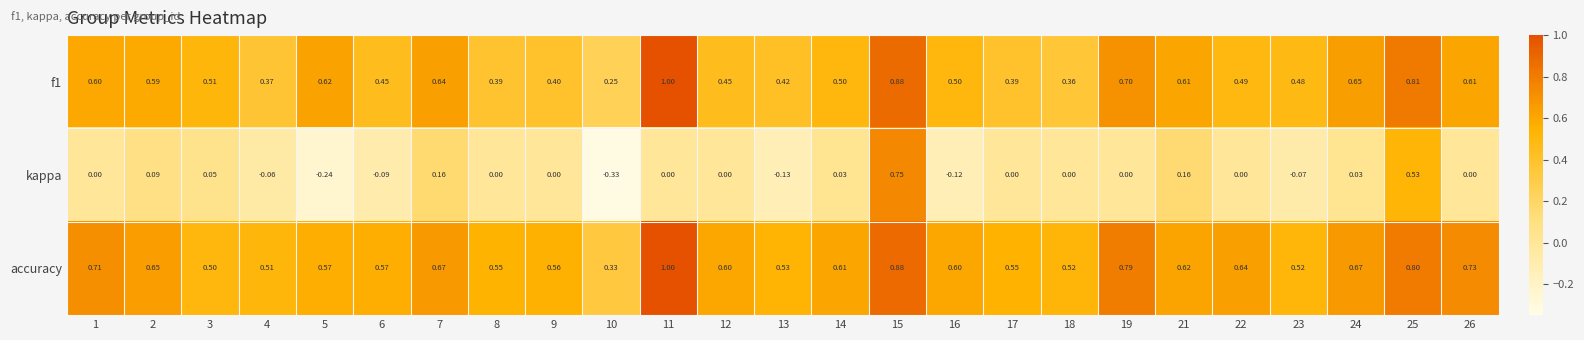

Which series has the largest range (max minus min)?

kappa